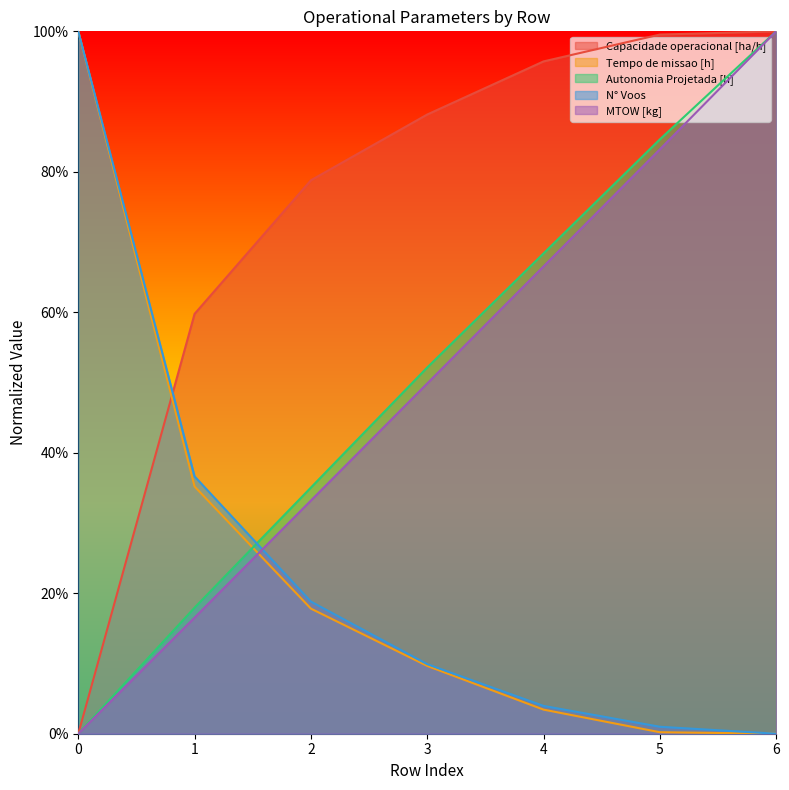

Is it true that N° Voos equals 0.3 at 0?

False